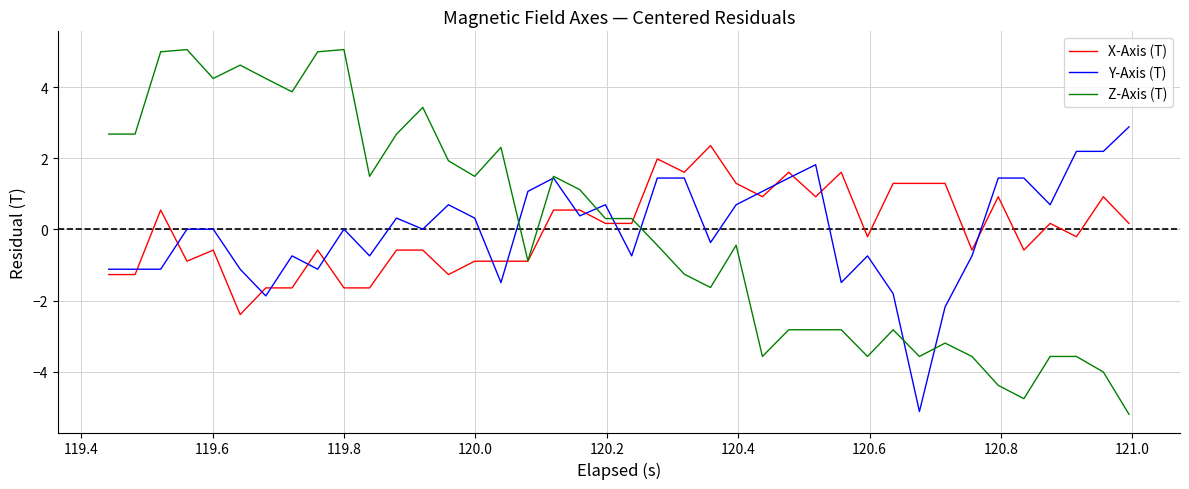

What is the difference between the second highest and second lowest values in the Z-Axis (T) series?

9.8